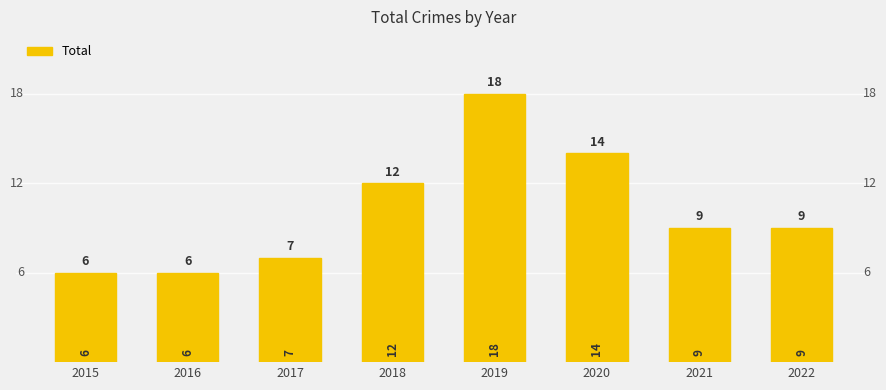

The chart shows a value of 12 at 2018. True or false?

True